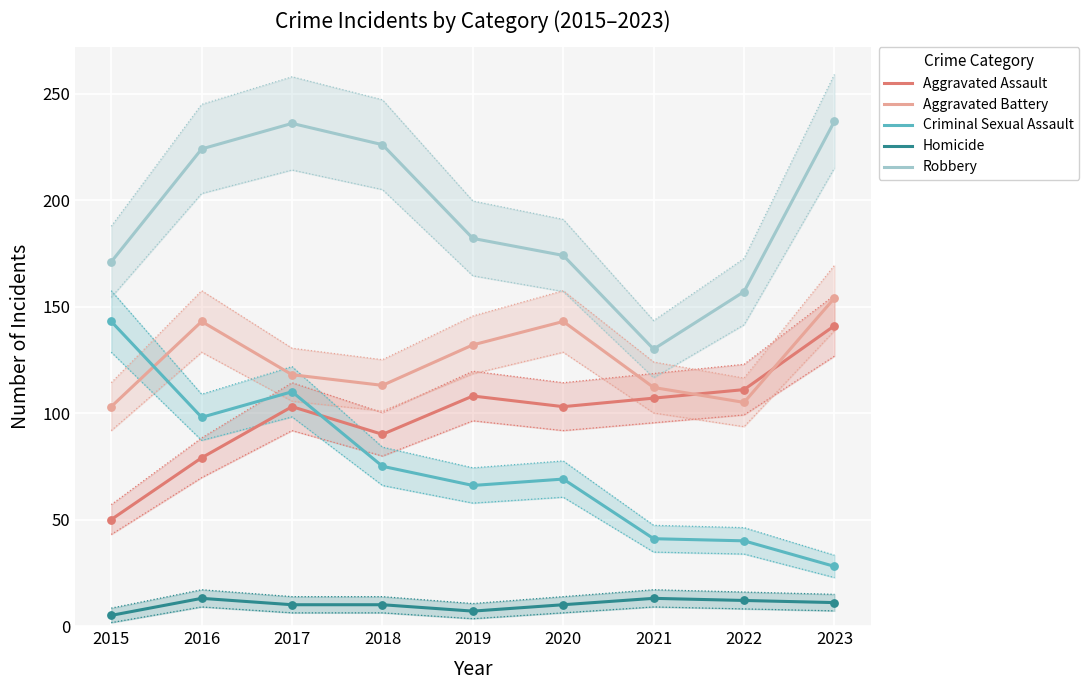

Which series contains the highest Y value?

Robbery